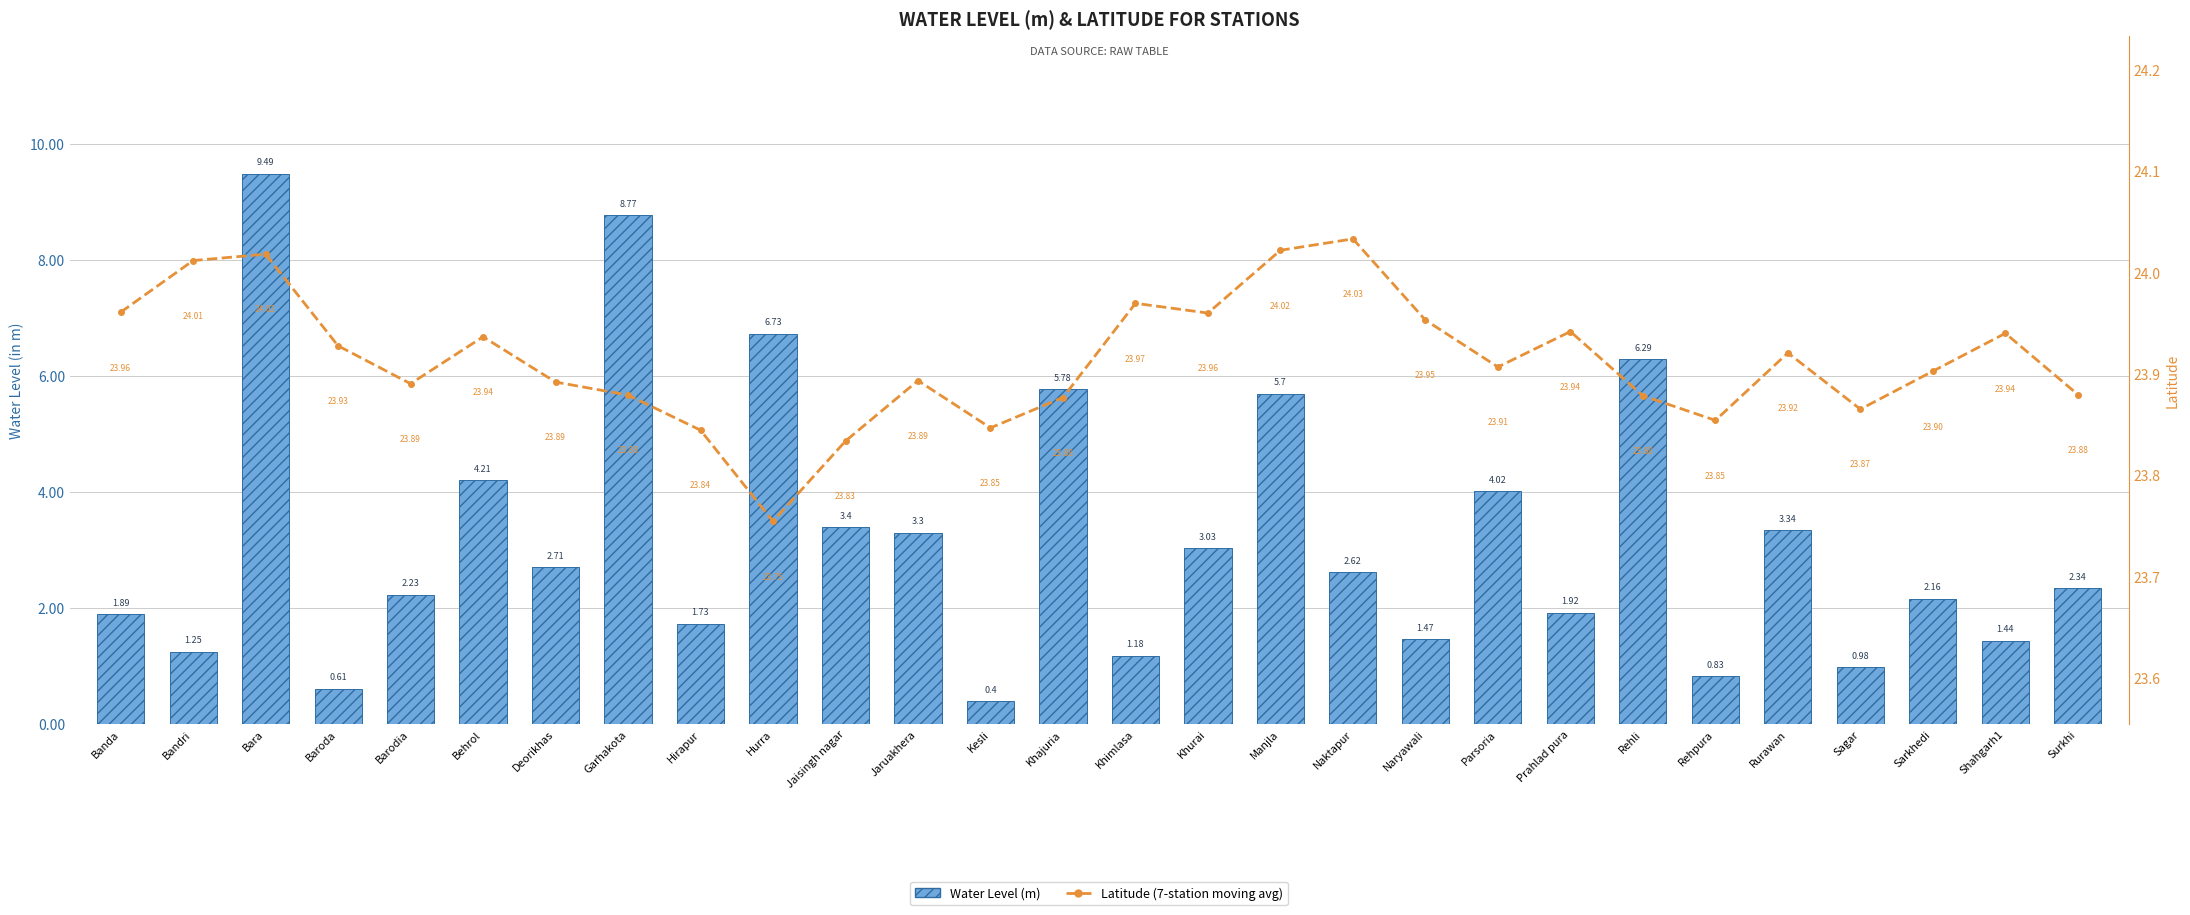

What is the value of the Water Level (m) bar at the 3rd from the left?

9.5